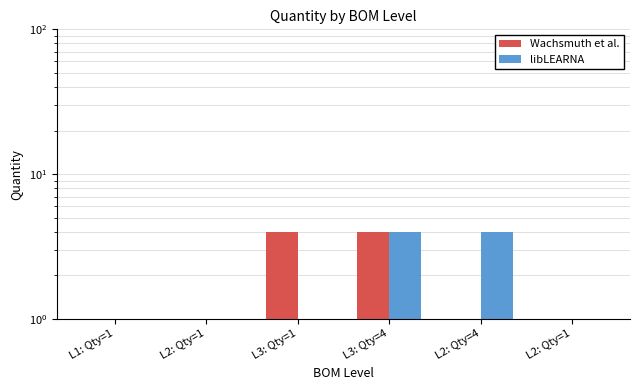

List the labels in order of Wachsmuth et al. value, largest first.

L3: Qty=1, L3: Qty=4, L1: Qty=1, L2: Qty=1, L2: Qty=4, L2: Qty=1